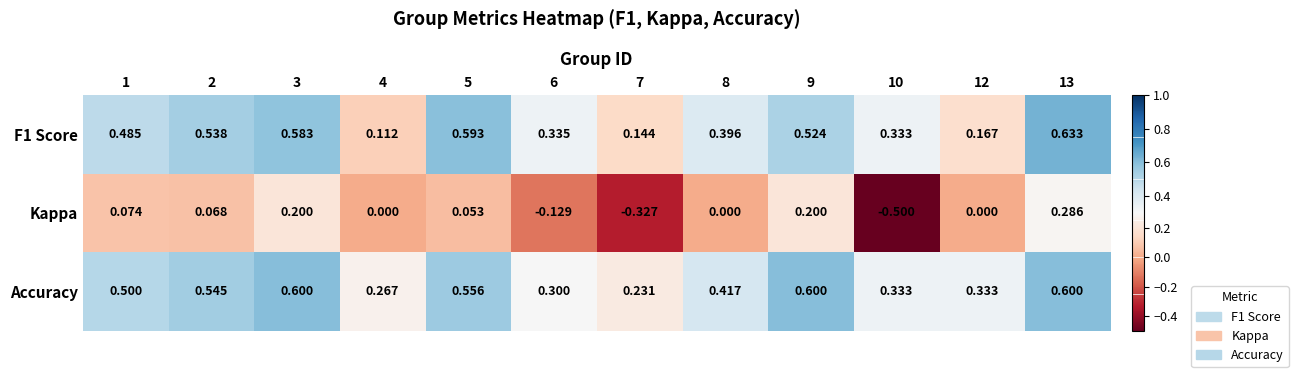

Which series has the widest spread of values?

Kappa